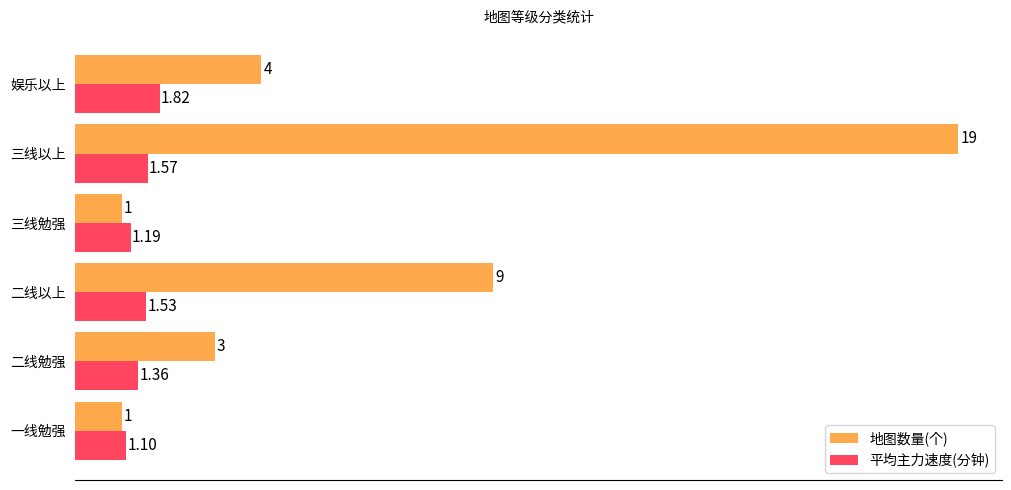

List the series in order of their overall mean, highest first.

地图数量(个), 平均主力速度(分钟)